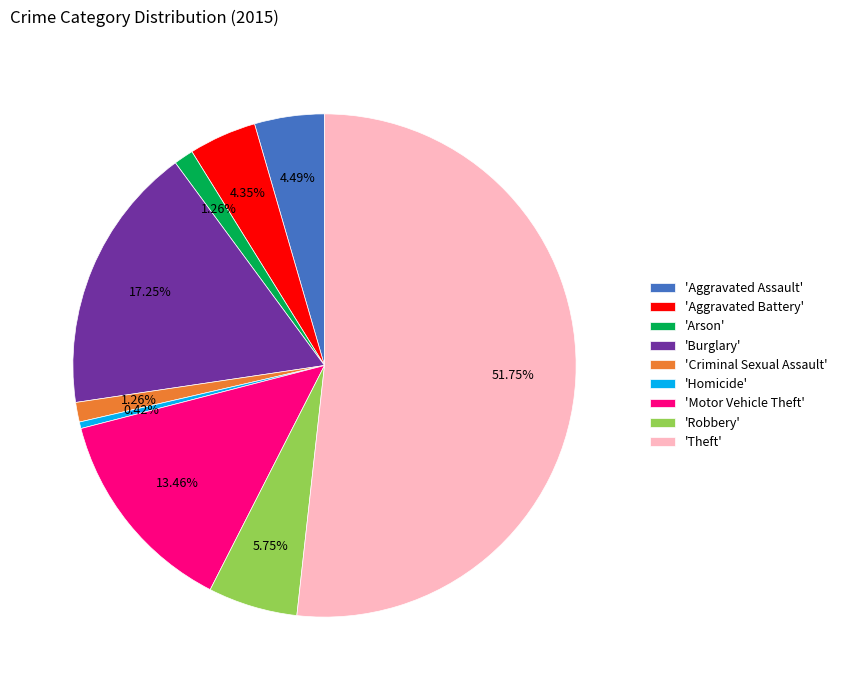

Which slice is the smallest?

'Homicide'